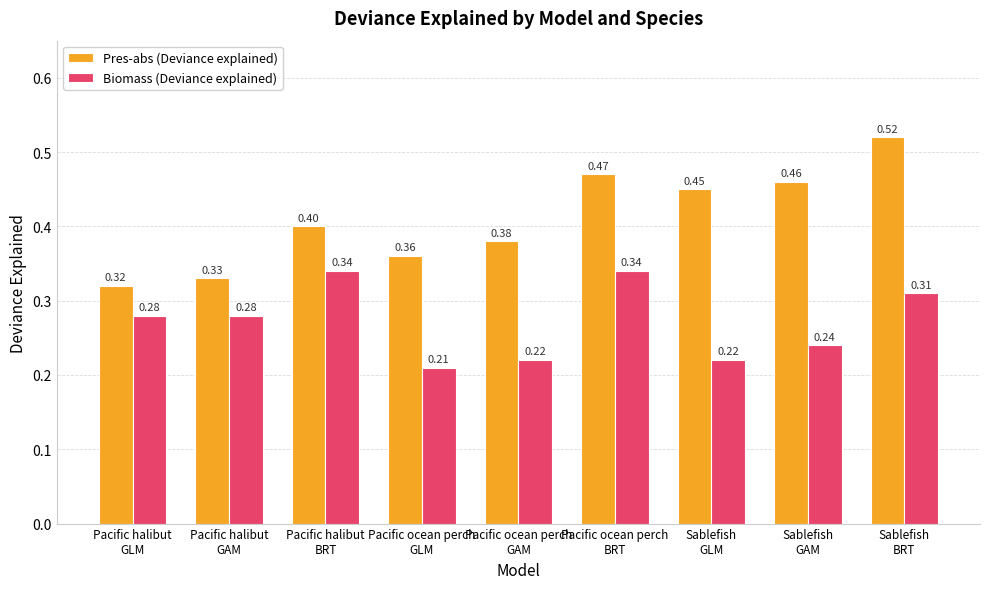

Which category has the lowest value across all series?

Pacific ocean perch
GLM